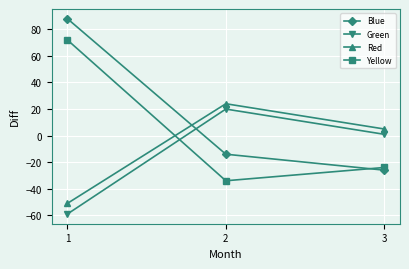

What are all the series names shown in the legend?

Blue, Green, Red, Yellow